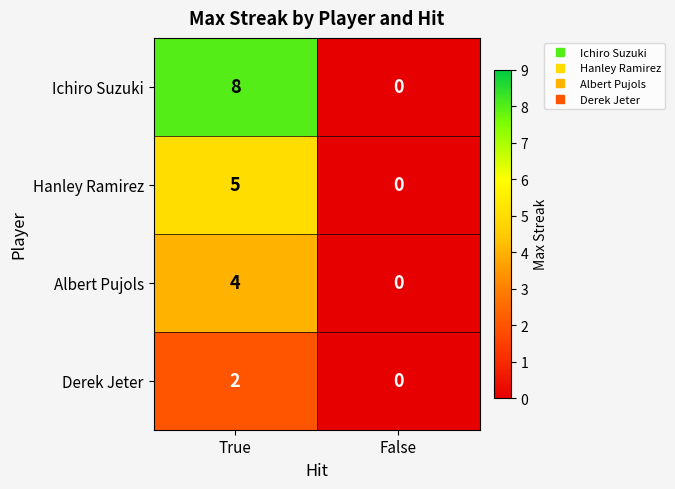

What is the sum of all Albert Pujols values?

4